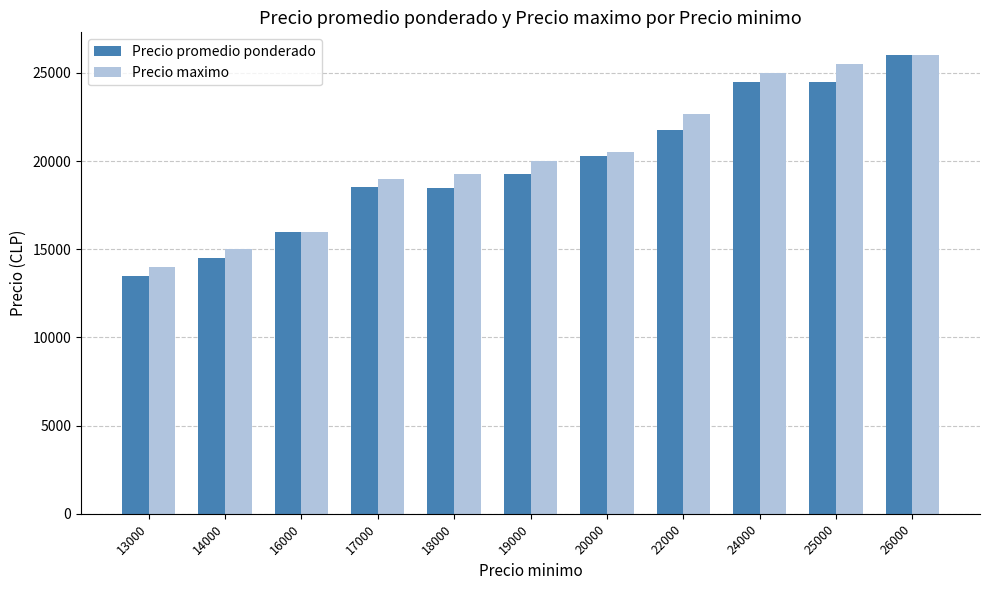

Where is Precio maximo nearest to the value 20000?

19000